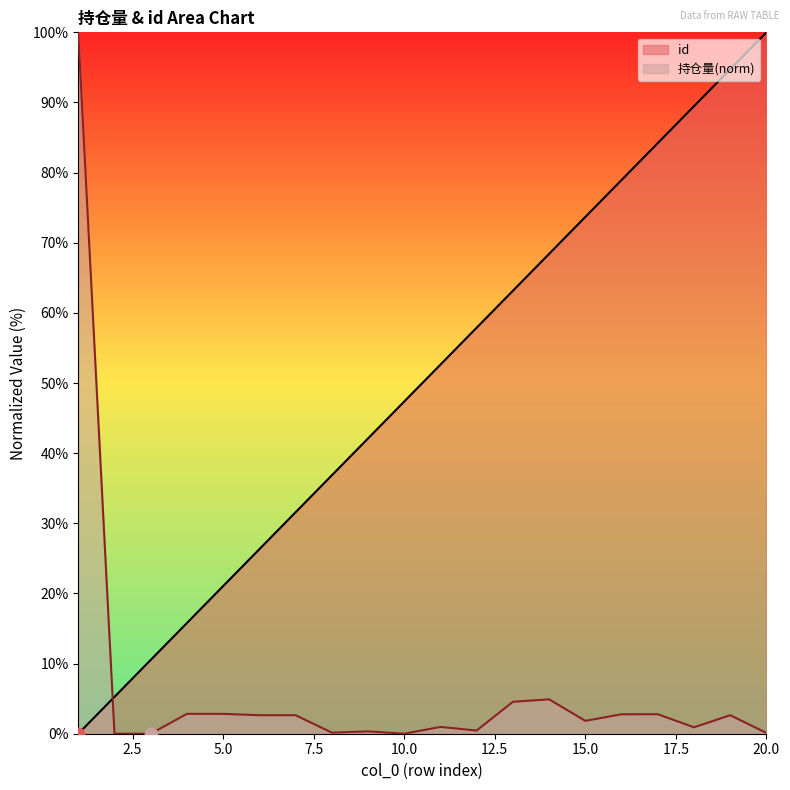

What are all the series names shown in the legend?

id, 持仓量(norm)